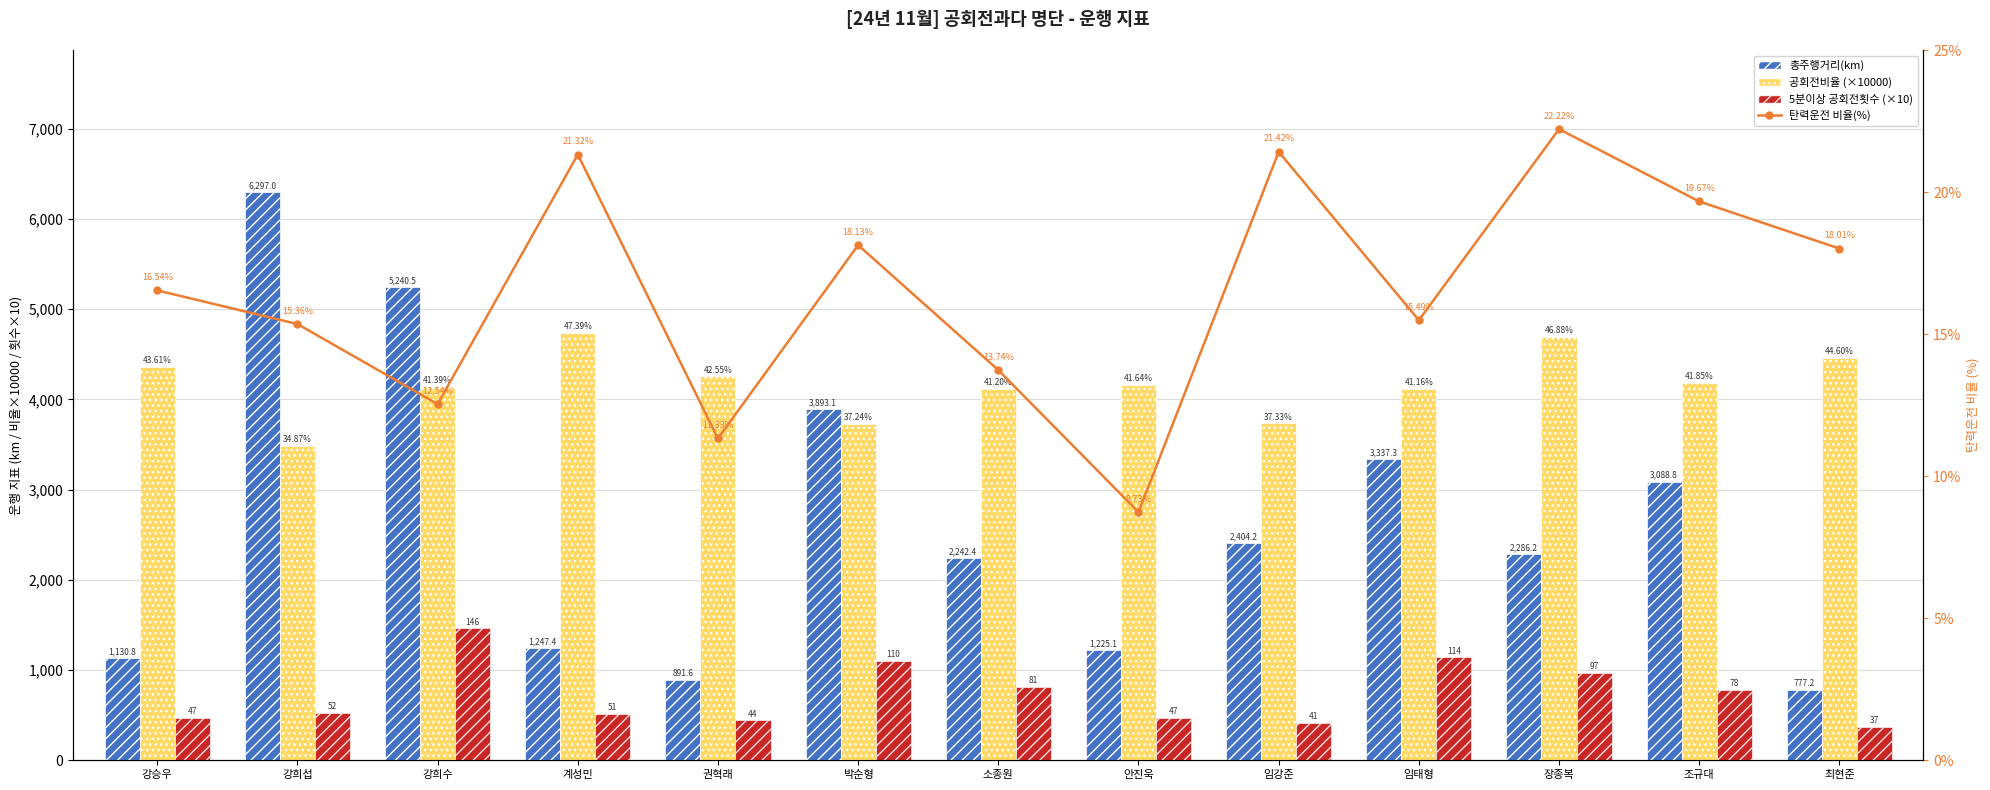

List the series in order of their peak value, highest first.

총주행거리(km), 공회전비율 (×10000), 5분이상 공회전횟수 (×10), 탄력운전 비율(%)